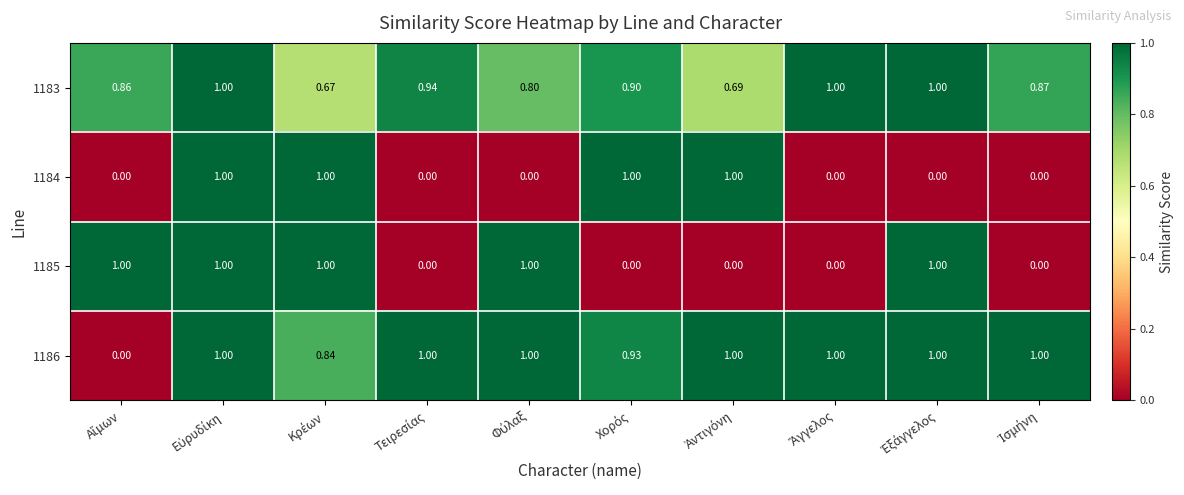

Which series has the largest total across all categories?

1186